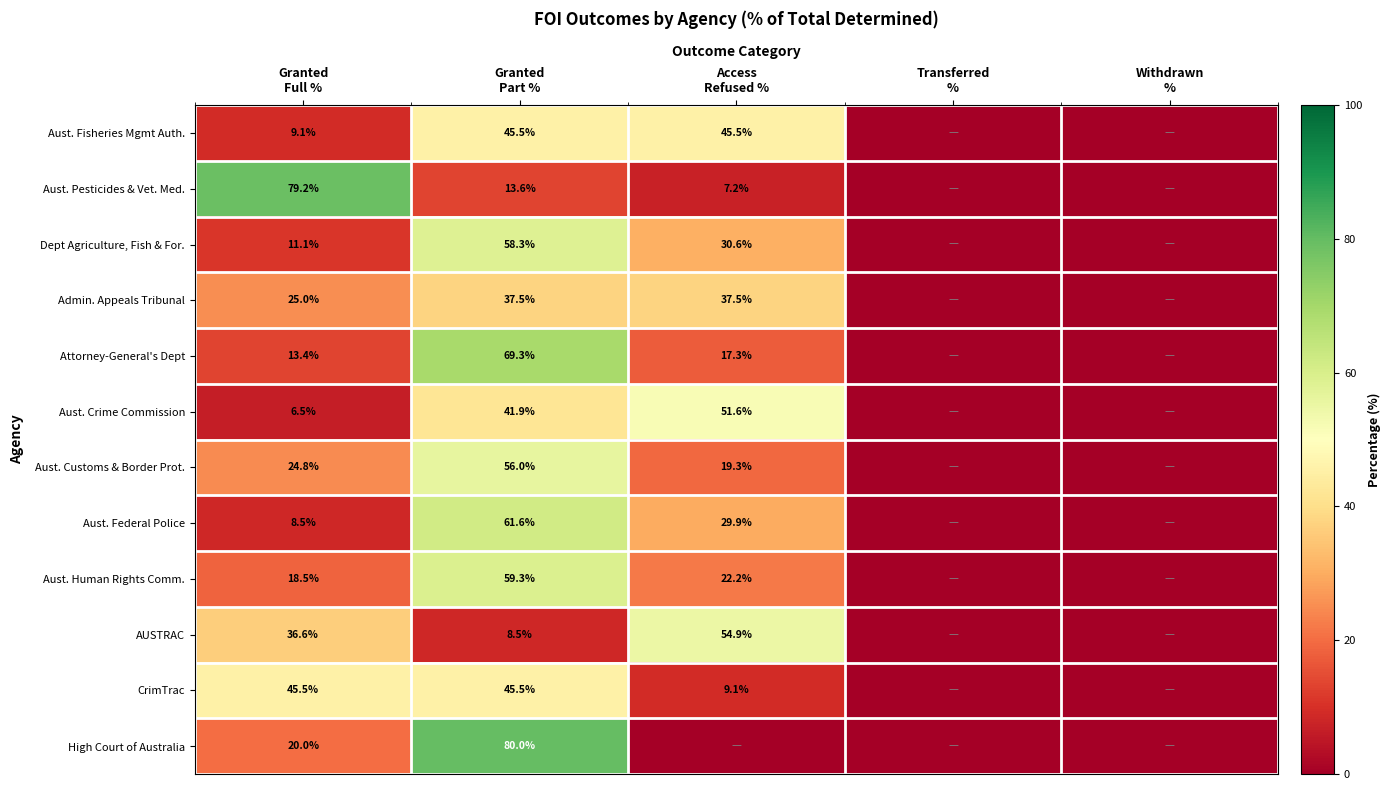

Rank the series by their maximum value, from highest to lowest.

High Court of Australia, Aust. Pesticides & Vet. Med., Attorney-General's Dept, Aust. Federal Police, Aust. Human Rights Comm., Dept Agriculture, Fish & For., Aust. Customs & Border Prot., AUSTRAC, Aust. Crime Commission, Aust. Fisheries Mgmt Auth., CrimTrac, Admin. Appeals Tribunal